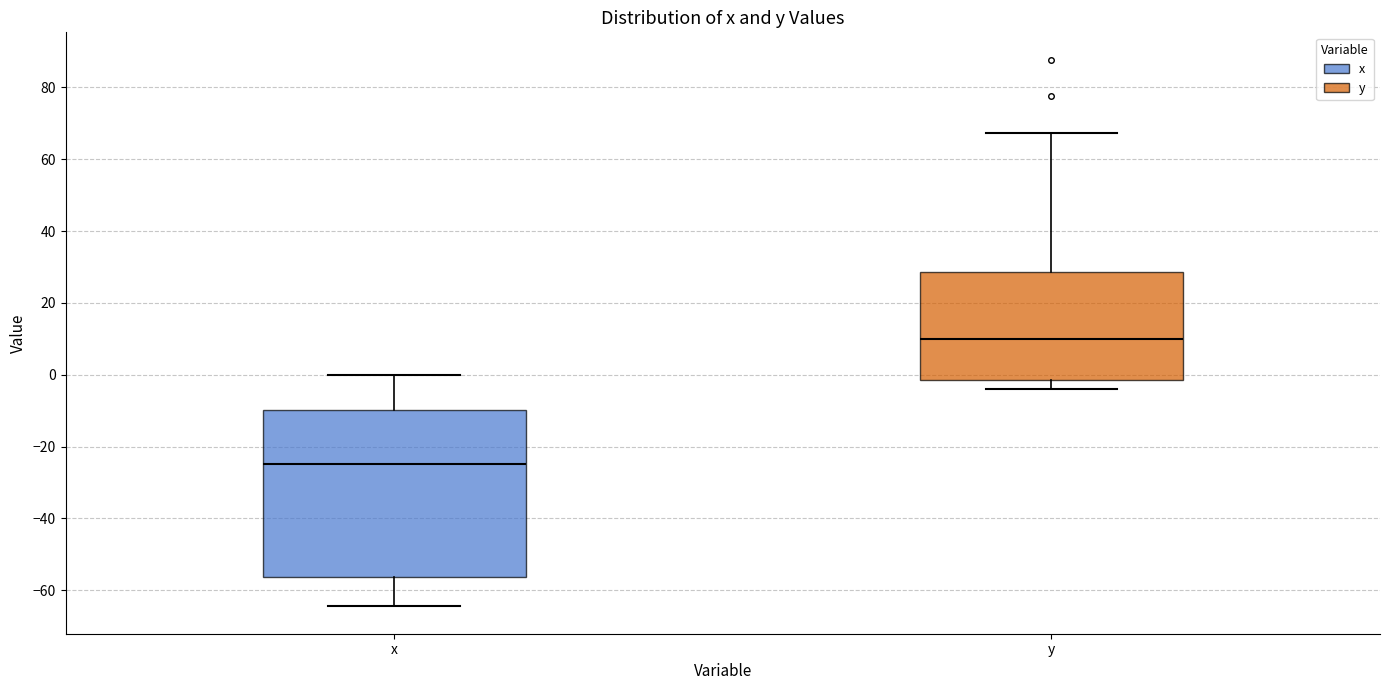

Which box's median line is the highest?

y